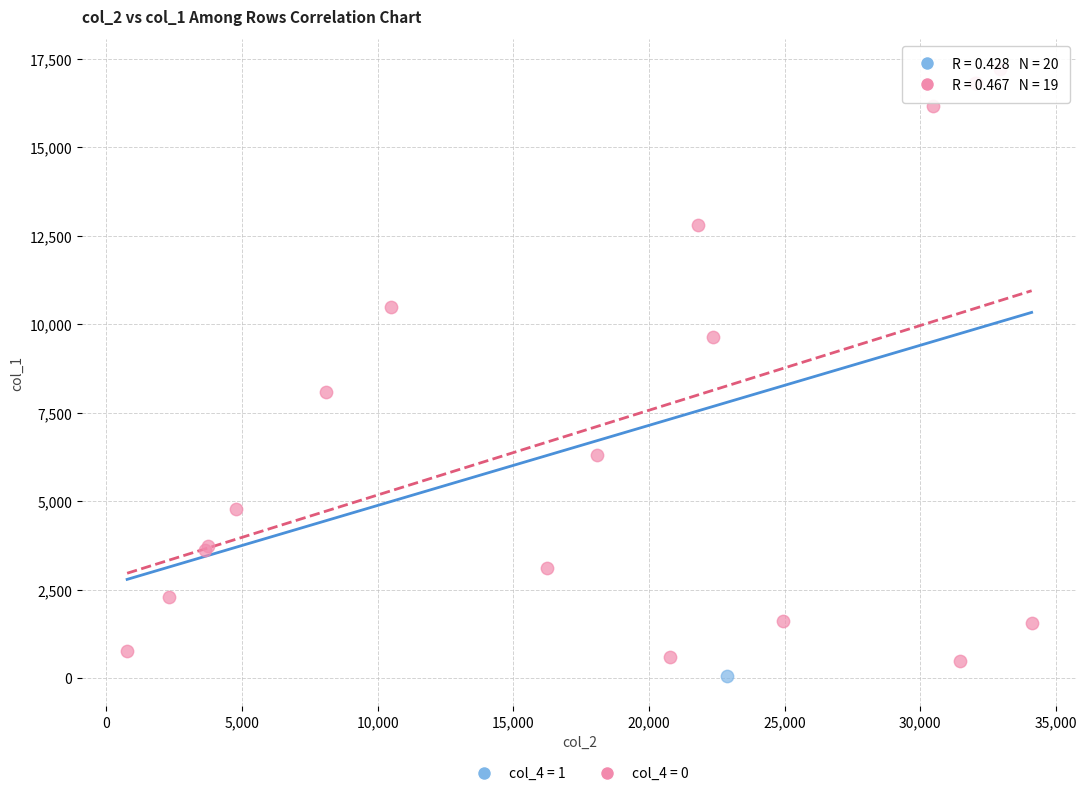

What are all the series names shown in the legend?

col_4 = 1, col_4 = 0